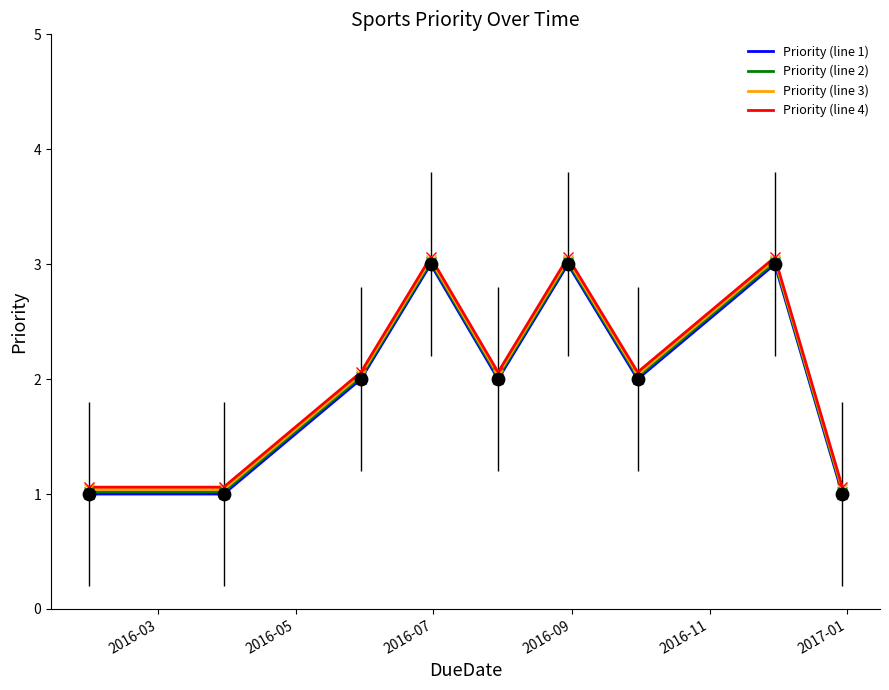

What is the maximum value shown in the chart?

3.1